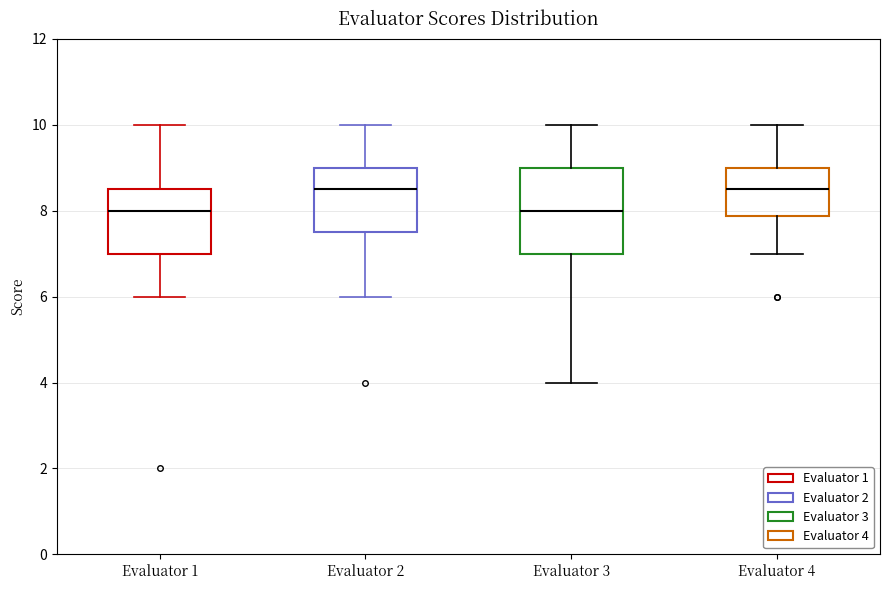

Comparing the boxes themselves (not the whiskers), which one is the tallest?

Evaluator 3